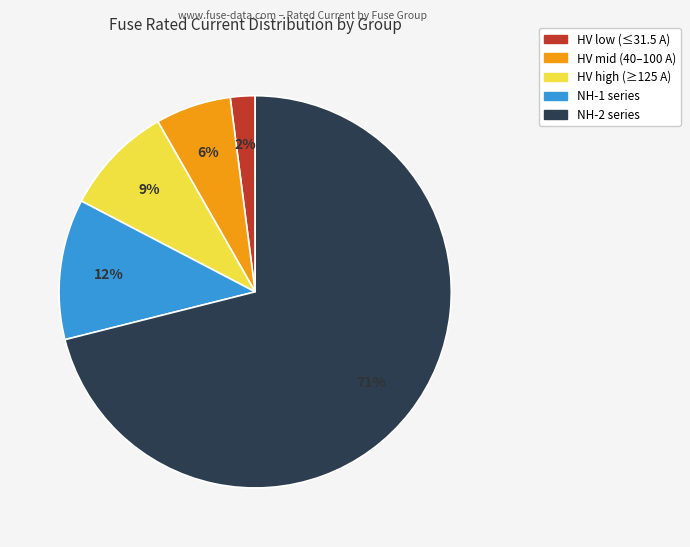

To the nearest percent, what is the average slice percentage?

20%